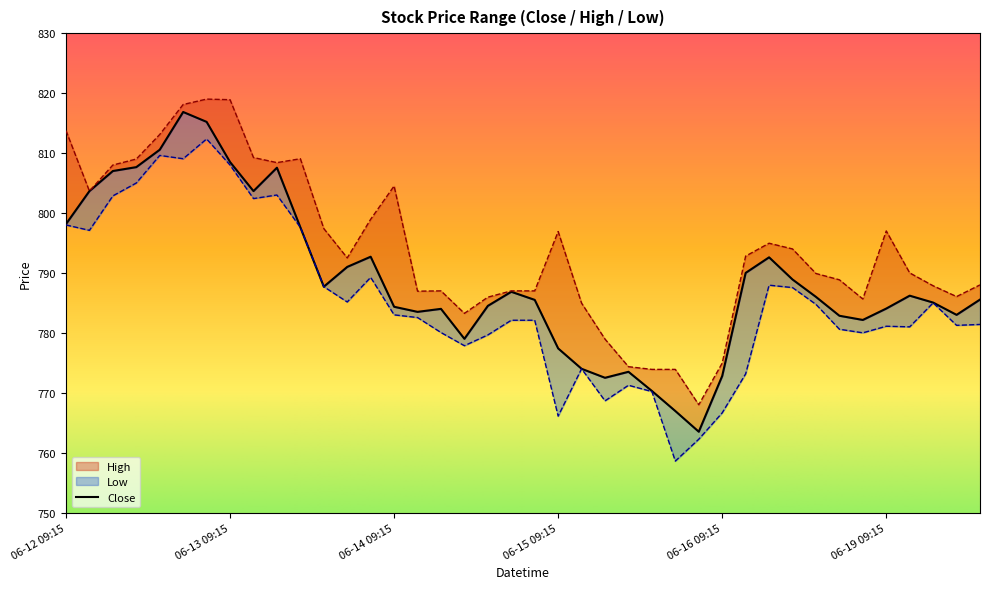

Count the number of categories in the chart.

40